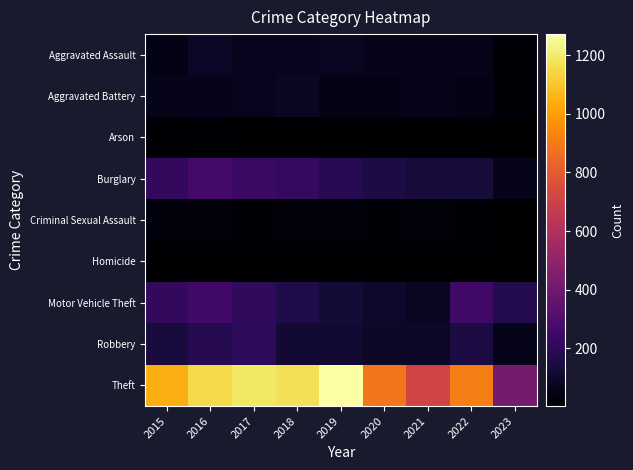

At how many categories does at least one series exceed 201?

9